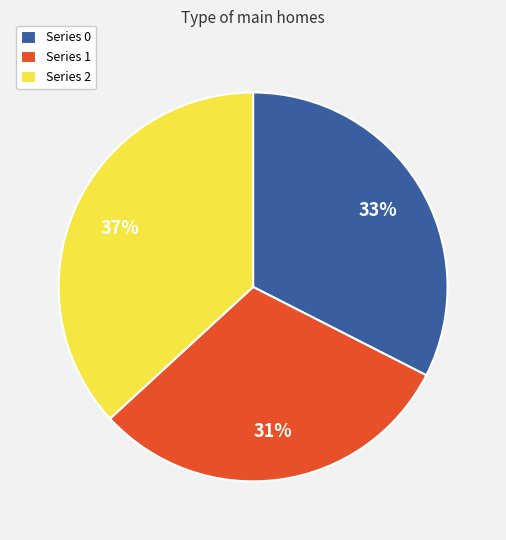

Is there any slice that represents more than half of the pie?

No